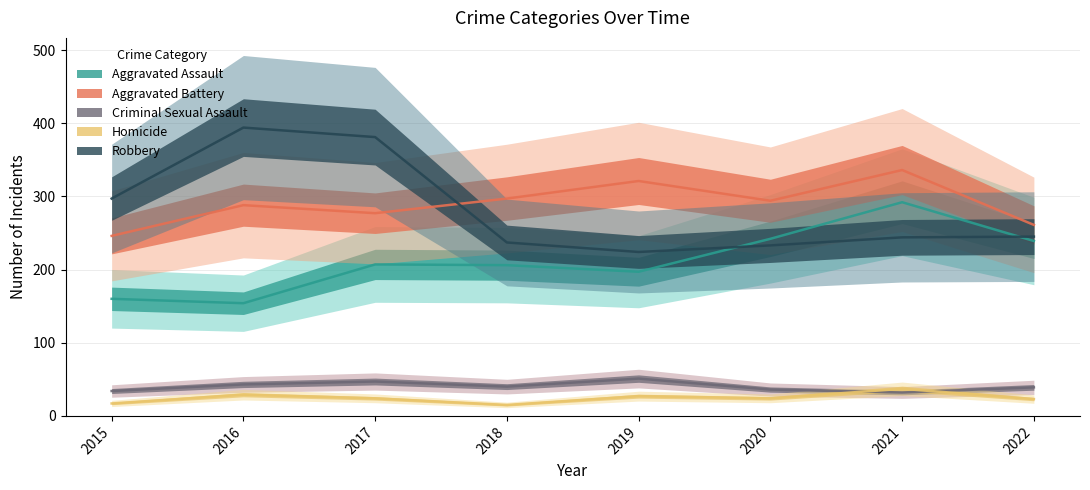

What is the average value of the Aggravated Assault series?

212